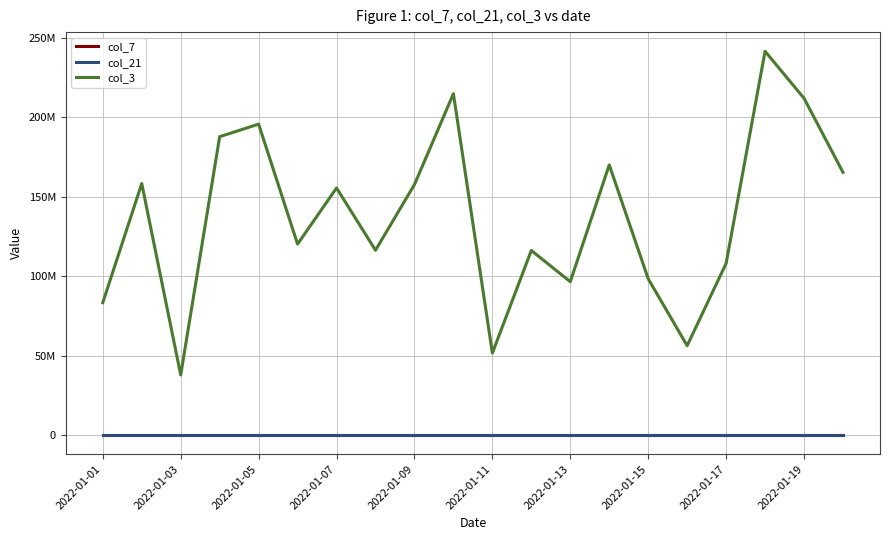

What are all the series names shown in the legend?

col_7, col_21, col_3